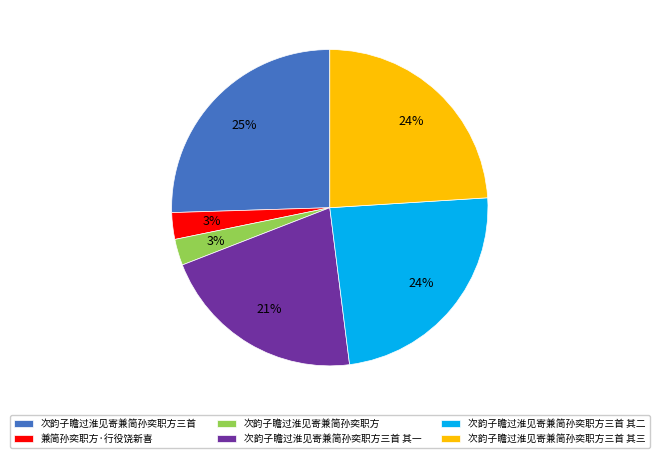

To the nearest percent, what portion does 次韵子瞻过淮见寄兼简孙奕职方三首 其一 represent?

21%